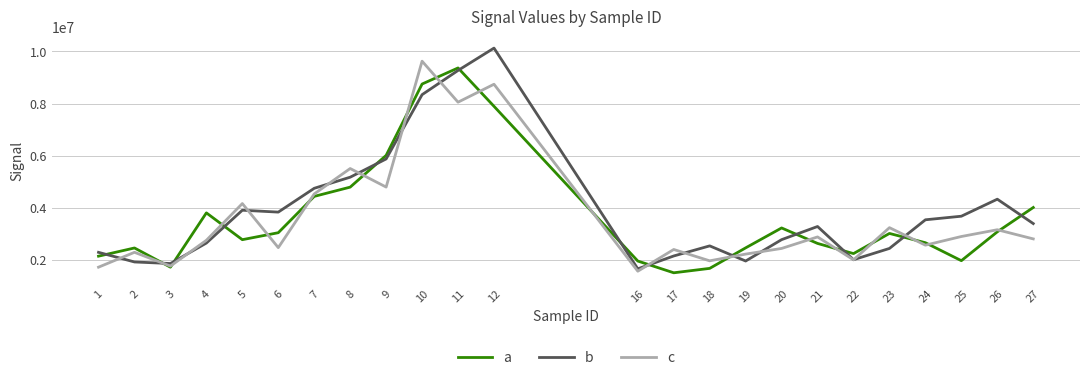

What is the total value across all series at 22?

6274009